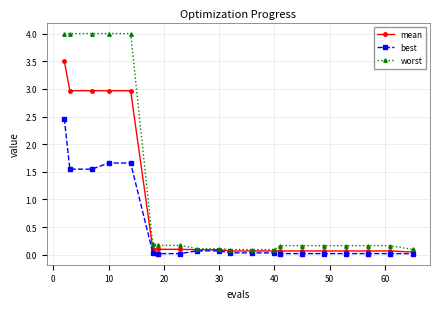

What is the highest value of the best series?

2.5